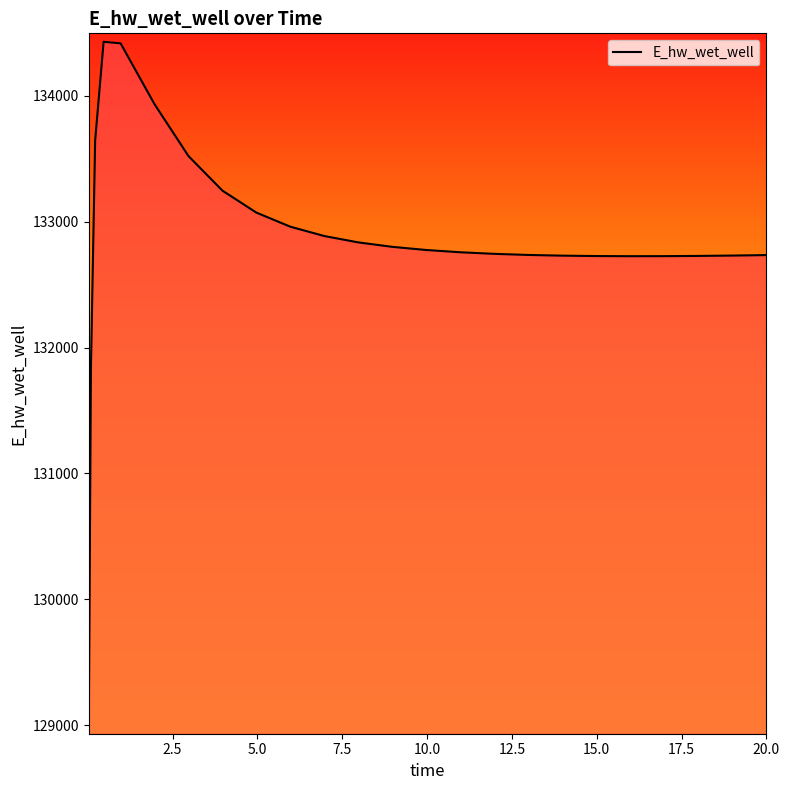

True or false: the data has more than 0 interior local peaks.

True